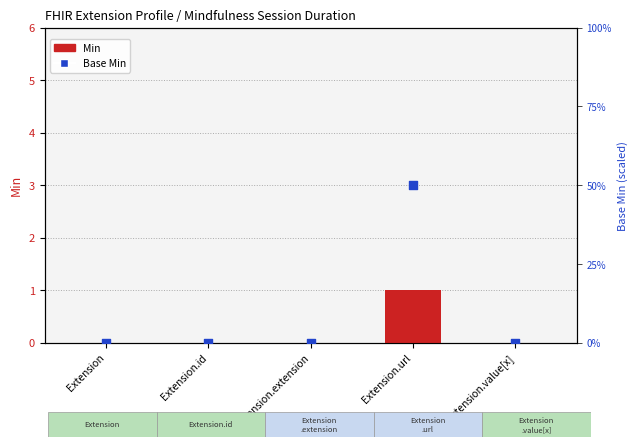

Which series reaches the minimum Y coordinate?

Min